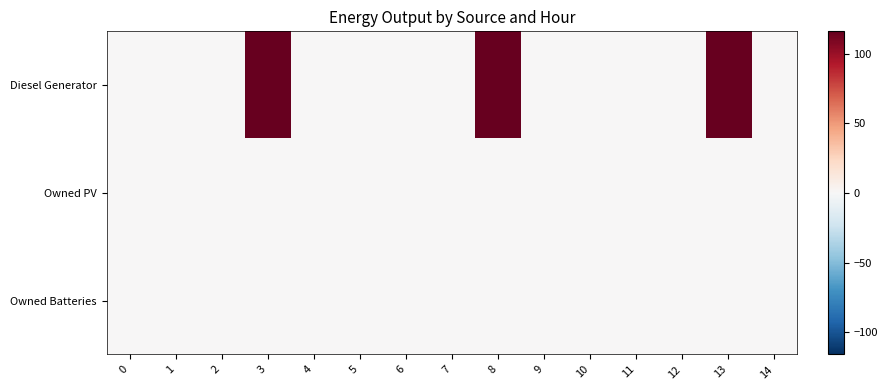

At 9, list the series in order from largest to smallest.

Diesel Generator, Owned PV, Owned Batteries